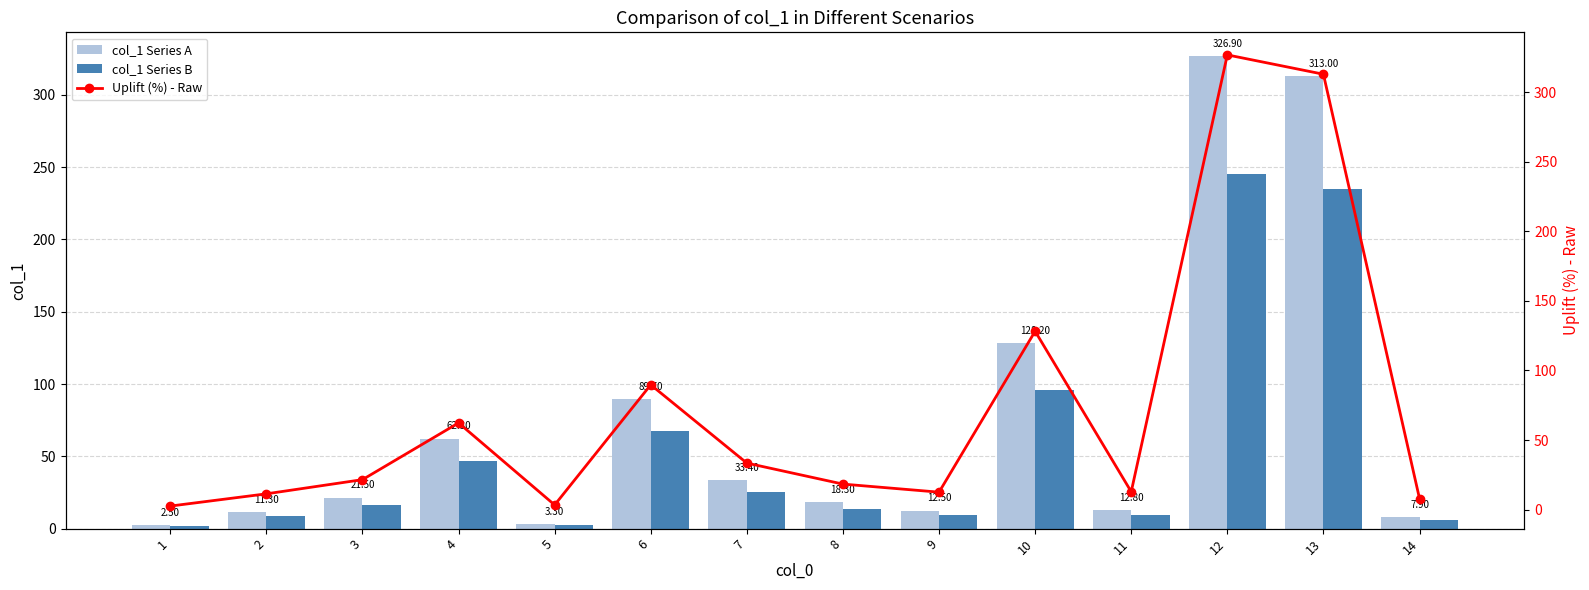

Which has a higher value, 6 or 14?

6